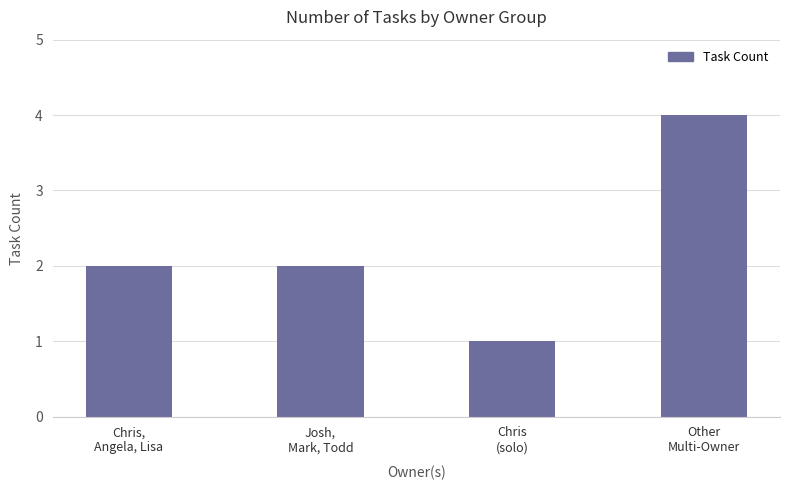

Count the number of categories in the chart.

4